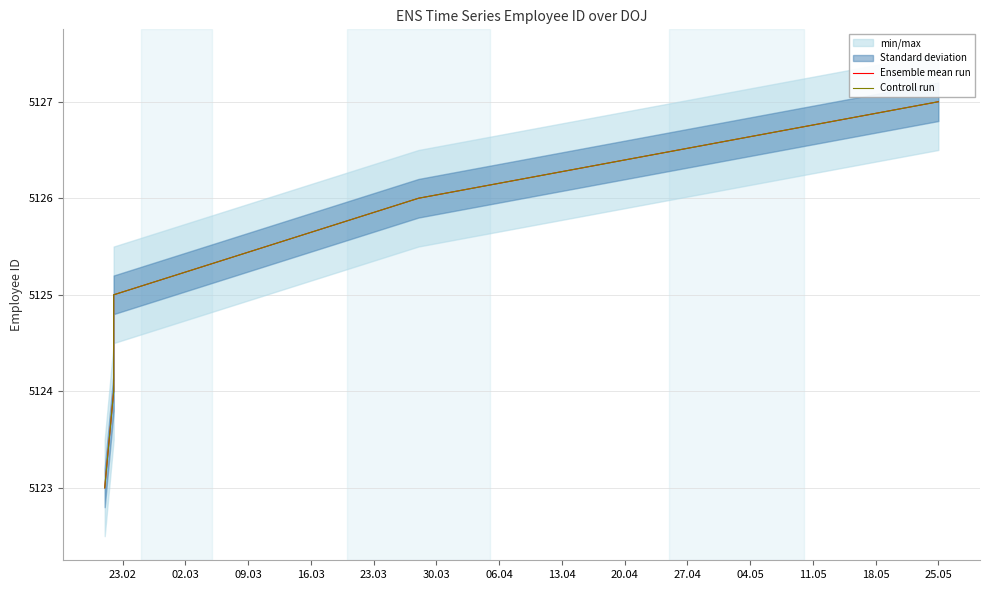

What is the smallest value displayed?

5123